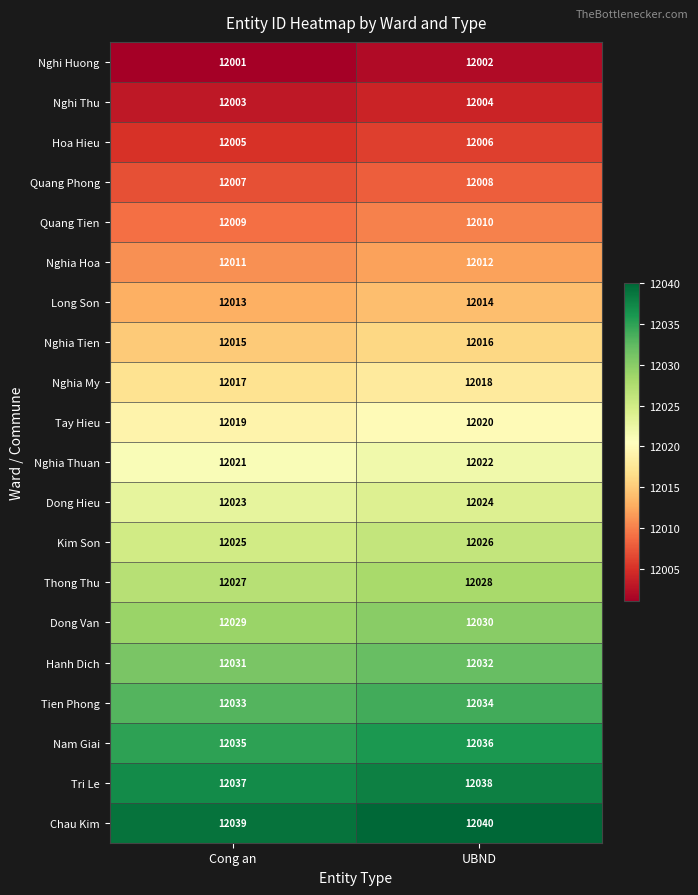

Is it true that Tay Hieu equals 12019 at Cong an?

True